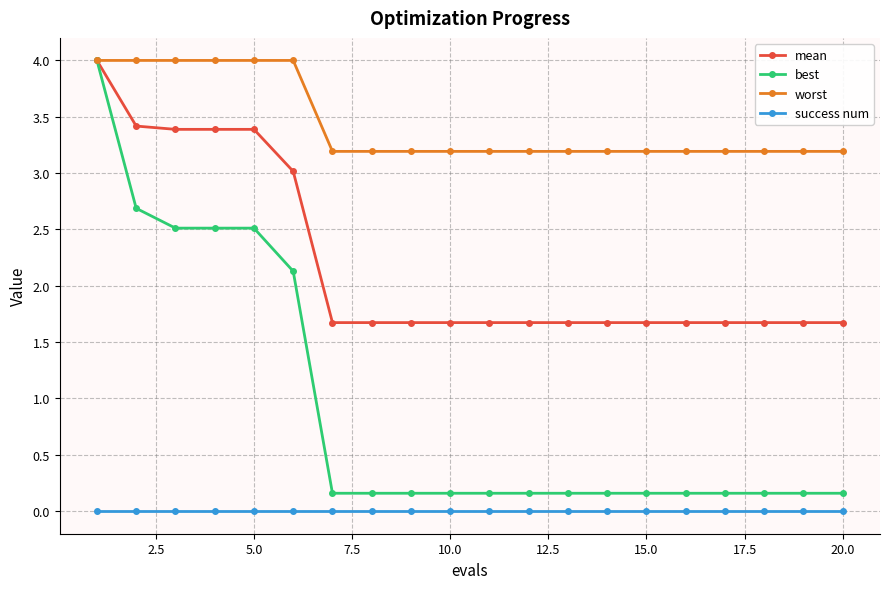

What is the value of the worst point at the 9th from the left?

3.2